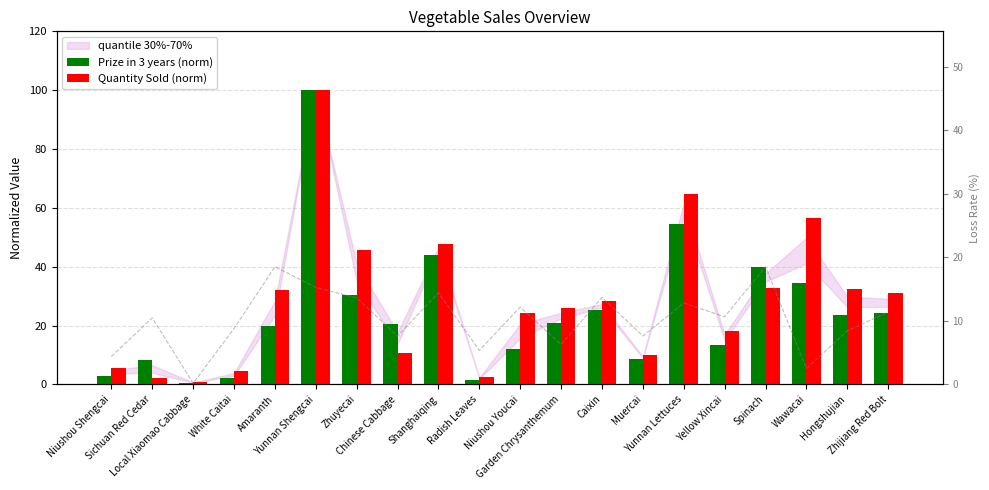

List the labels in order of Prize in 3 years (norm) value, largest first.

Yunnan Shengcai, Yunnan Lettuces, Shanghaiqing, Spinach, Wawacai, Zhuyecai, Caixin, Zhijiang Red Bolt, Hongshujian, Garden Chrysanthemum, Chinese Cabbage, Amaranth, Yellow Xincai, Niushou Youcai, Muercai, Sichuan Red Cedar, Niushou Shengcai, White Caitai, Radish Leaves, Local Xiaomao Cabbage